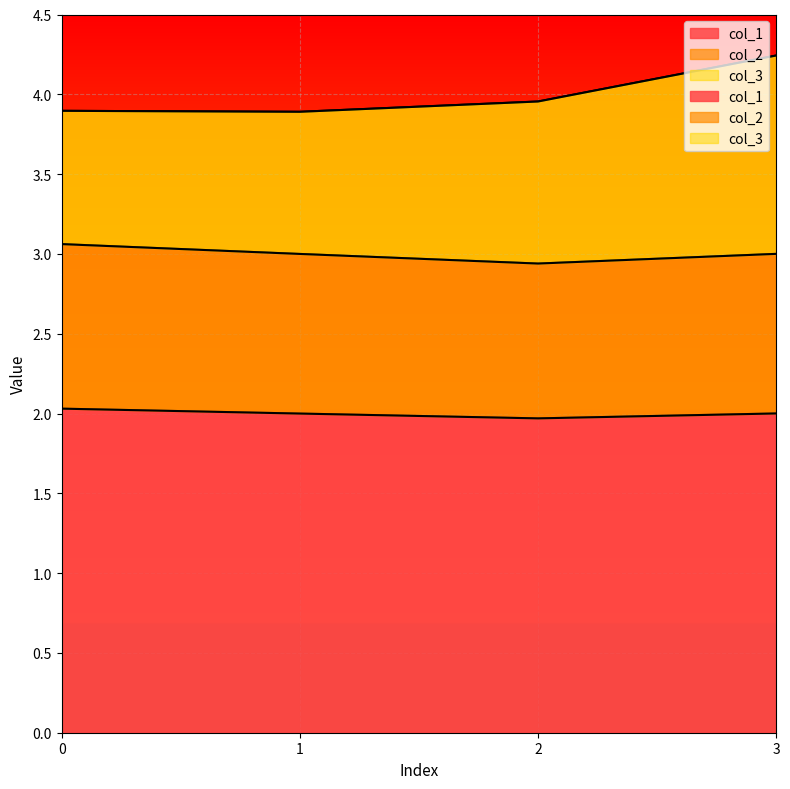

Rank the categories by col_1 value from lowest to highest.

2, 1, 3, 0